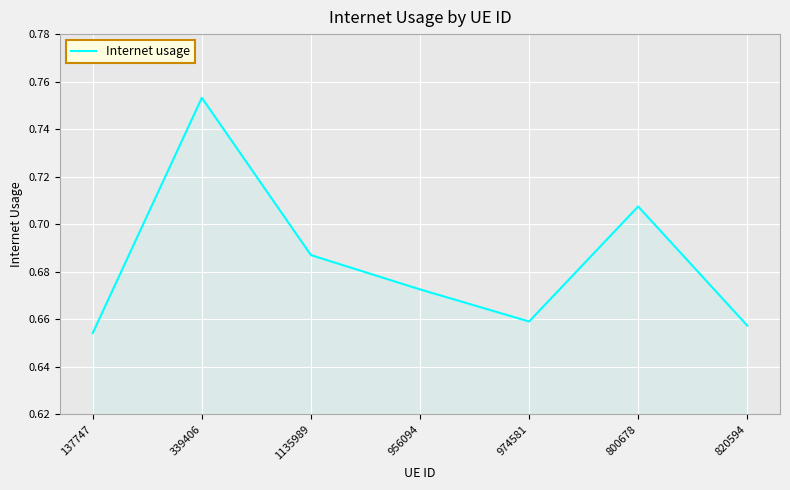

Between 800678 and 956094, which is larger?

800678